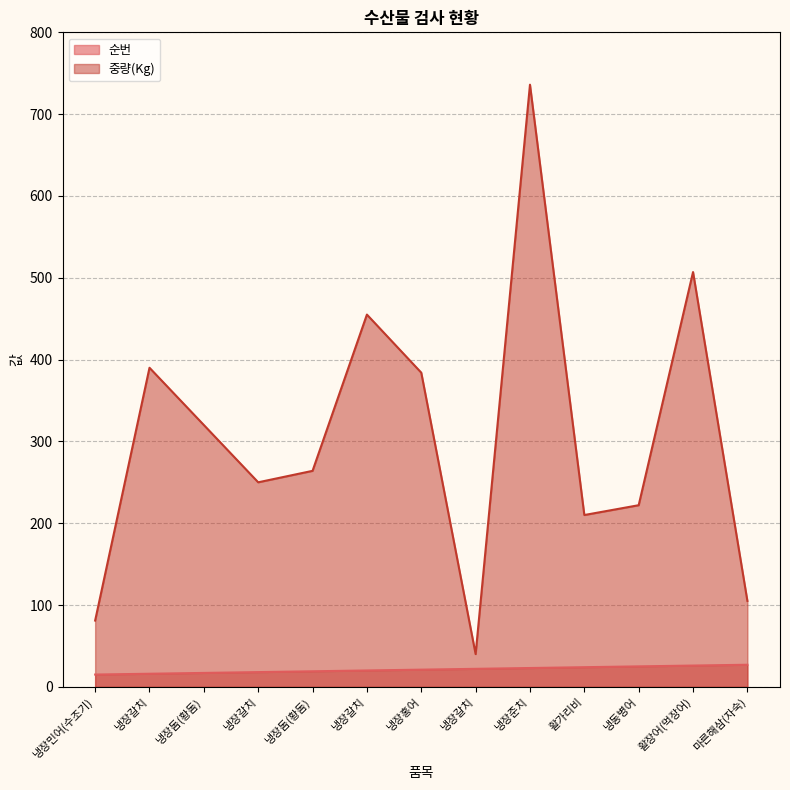

What is the label of the 12th point from the left?

활장어(먹장어)